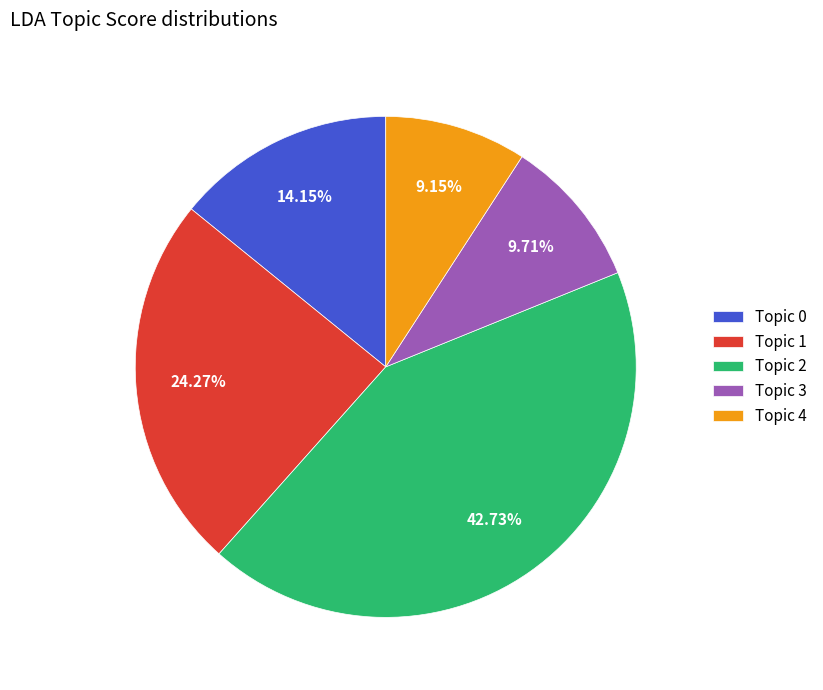

Does Topic 3 account for over 50% of the chart?

No